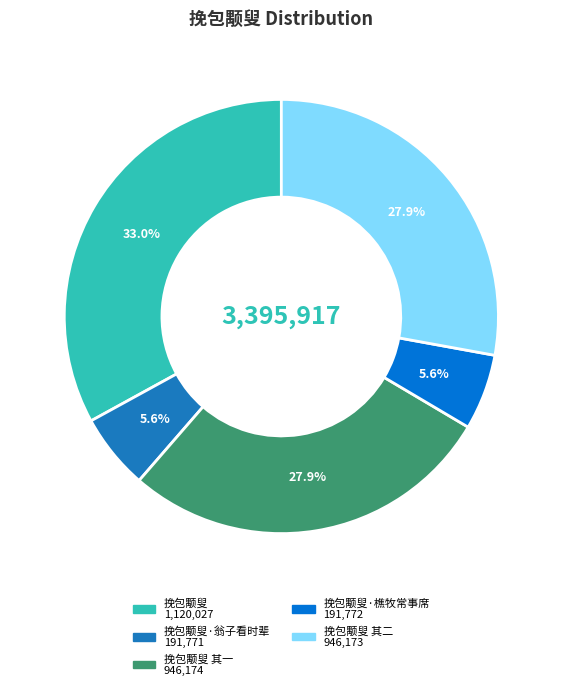

What is the largest slice in the pie chart?

挽包颙叟